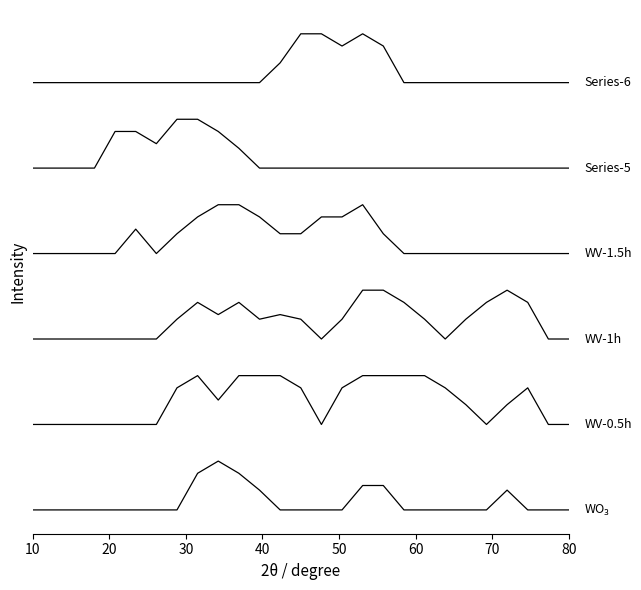

Does the chart display data point markers on the line(s)?

No